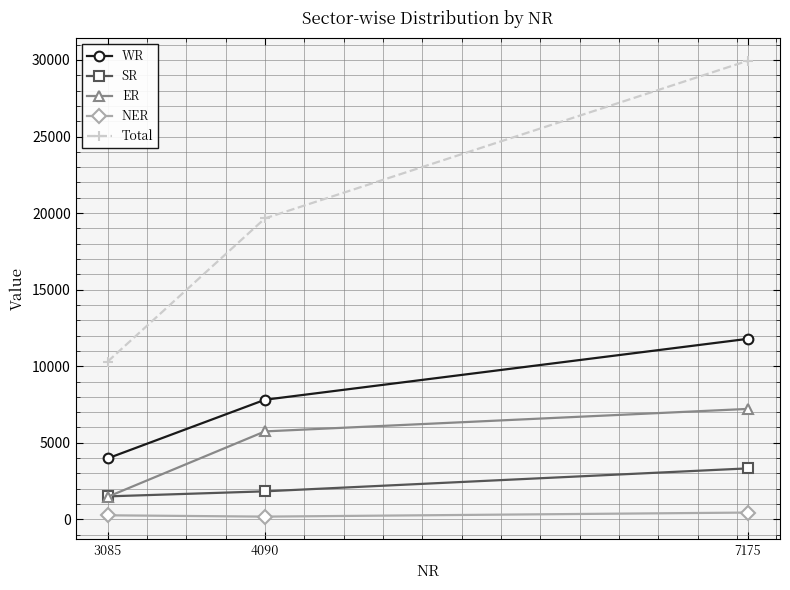

What are all the series names shown in the legend?

WR, SR, ER, NER, Total